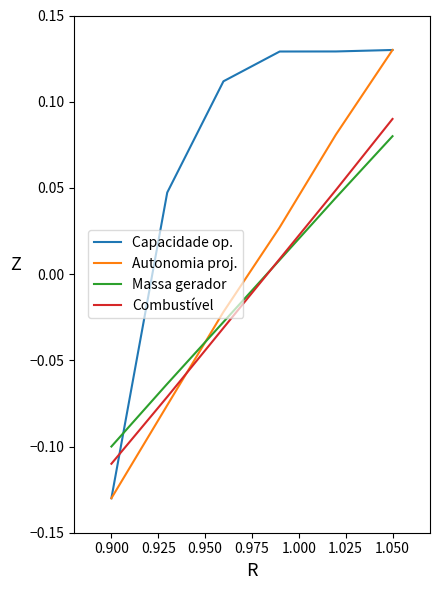

What is the average value of the Capacidade op. series?

0.1